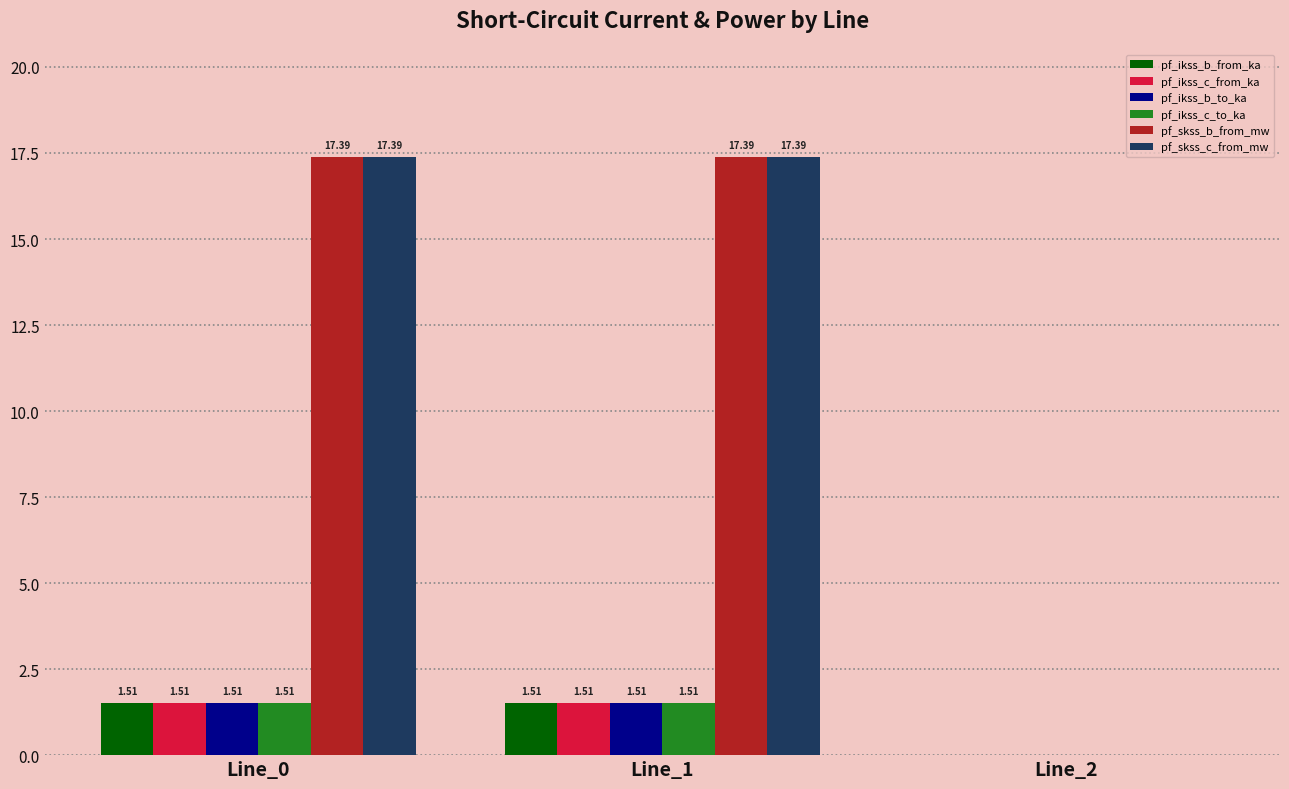

What is the sum of all pf_skss_b_from_mw values?

34.8